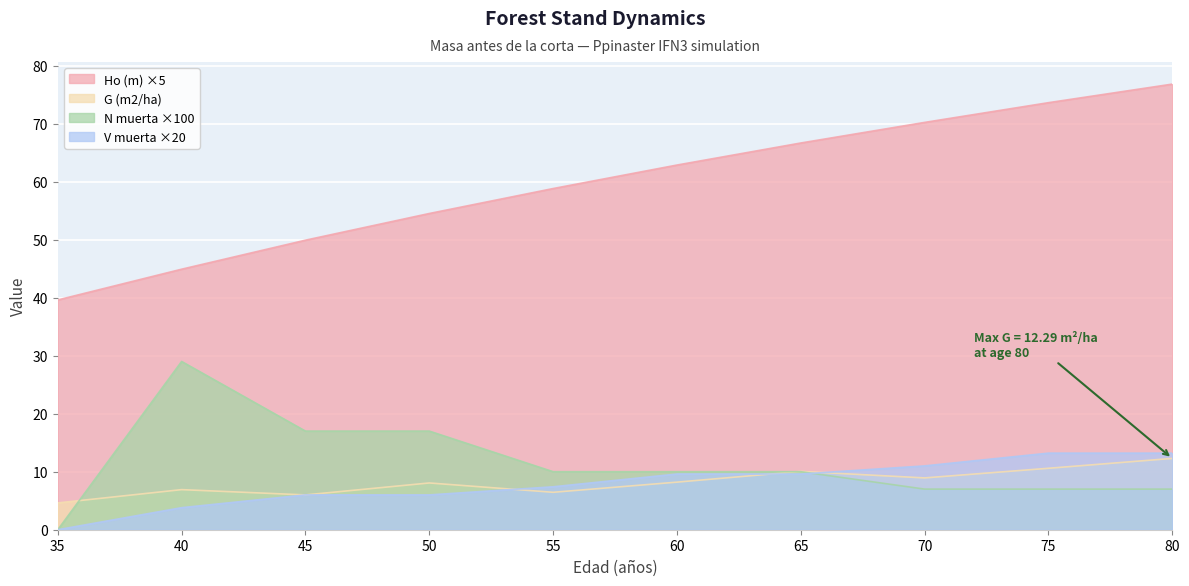

How many lines are shown in the chart?

4